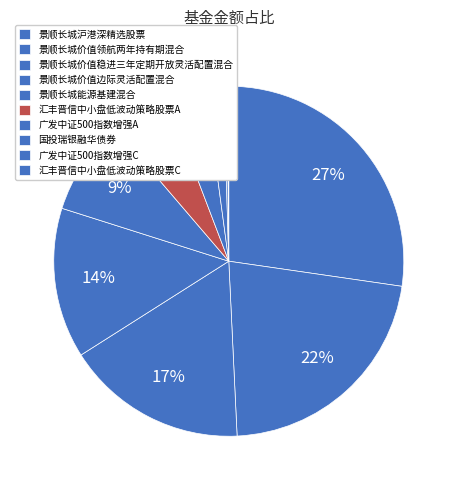

Between 景顺长城价值稳进三年定期开放灵活配置混合 and 国投瑞银融华债券, which is larger?

景顺长城价值稳进三年定期开放灵活配置混合